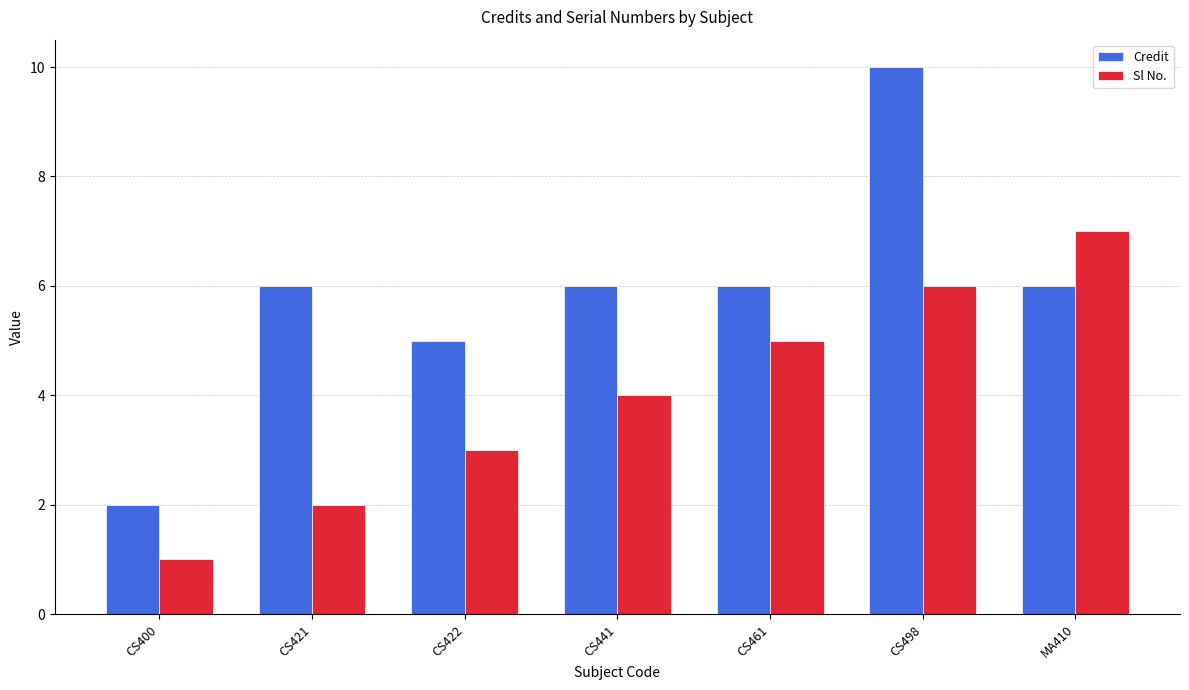

What is the smallest value displayed?

1